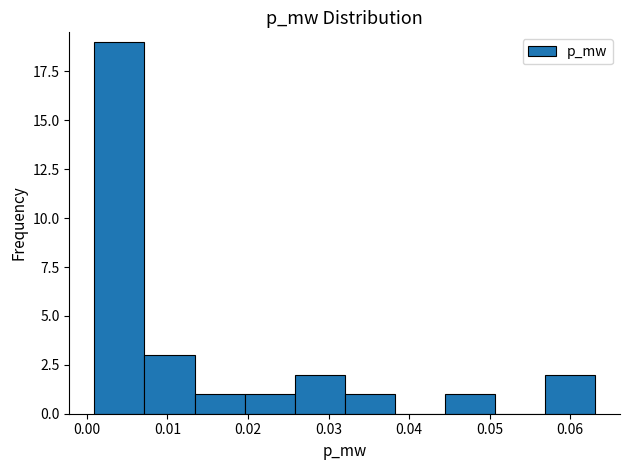

How tall is the bar that spans 0.057 to 0.063 on the x-axis? Neither the bar edges nor the heights are printed on the chart, so give them approximately, as read against the axes.

2